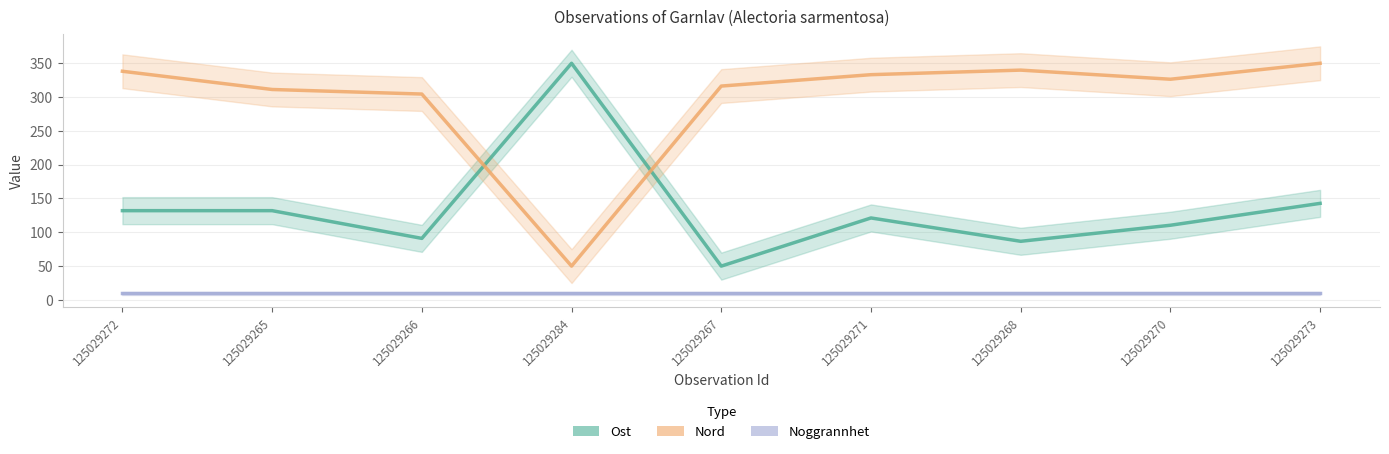

What is the sum of the Noggrannhet values at 125029268 and 125029266?

20.0